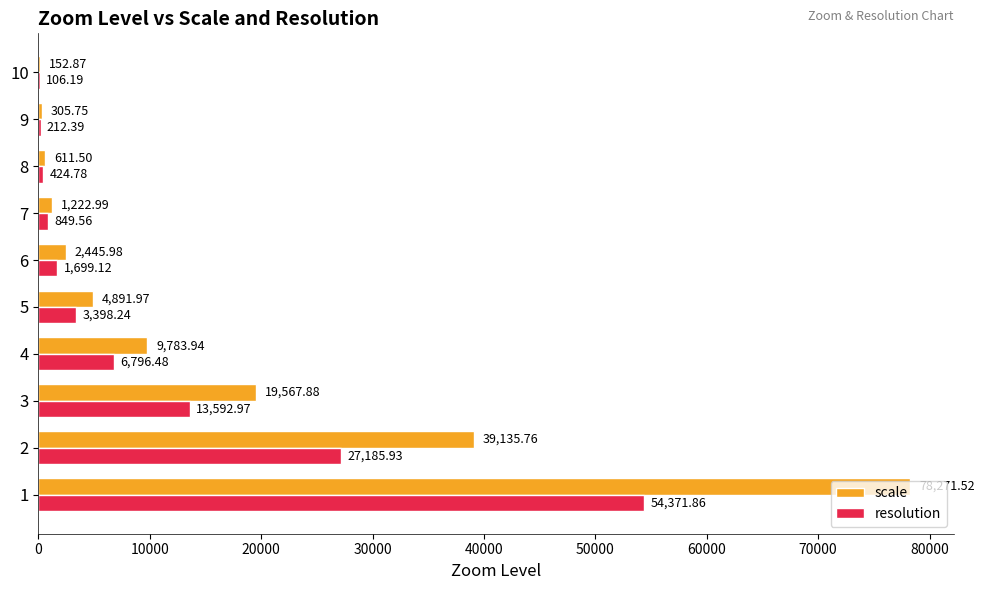

What is the sum of the resolution values at 6 and 5?

5097.4